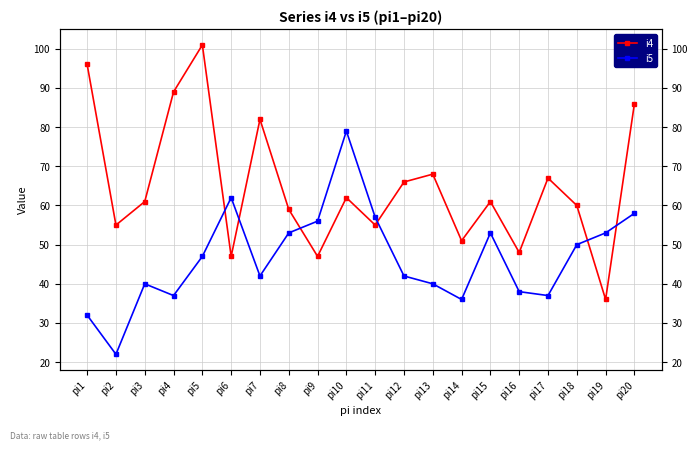

What value does the i4 series have at pi10, to the nearest 10?

60